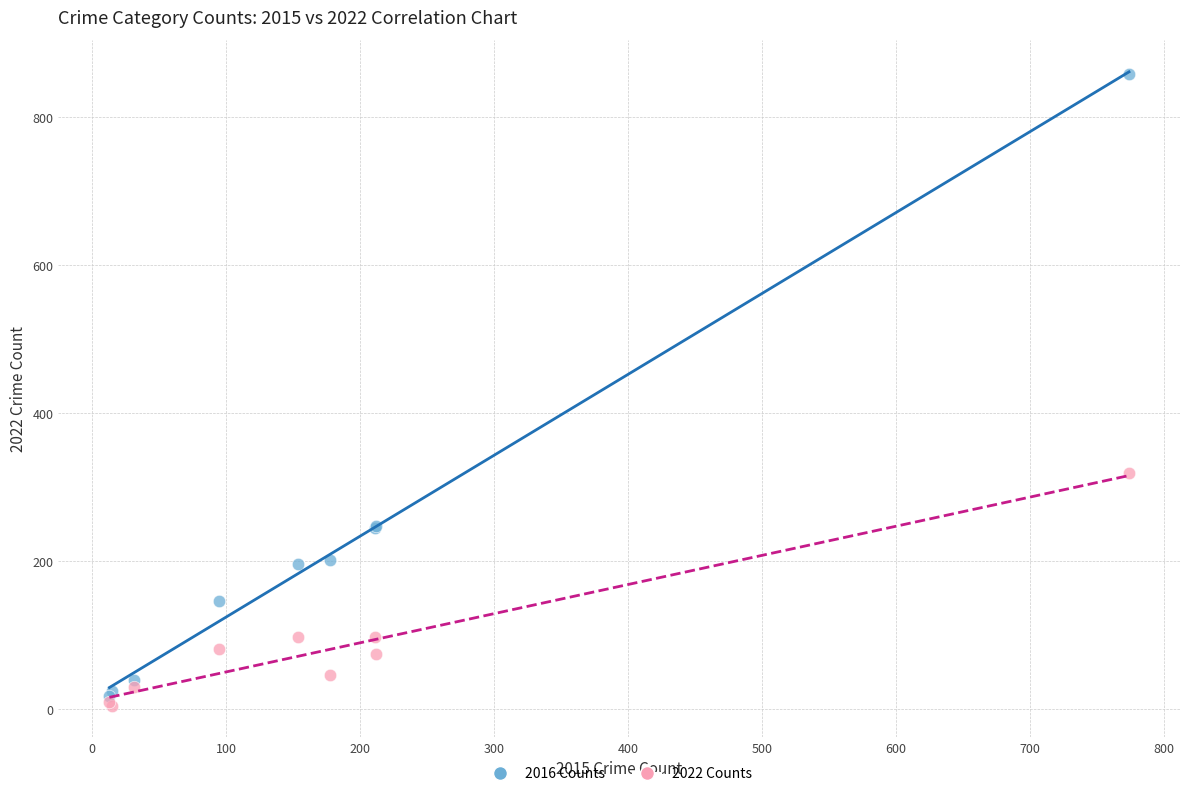

Which series has the widest spread of Y values?

2016 Counts